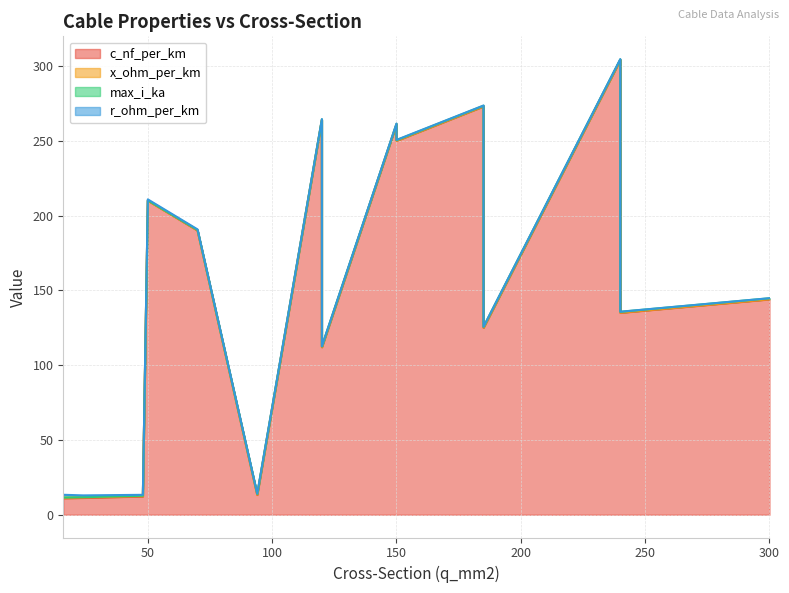

Between 300 and 120, which is larger?

120